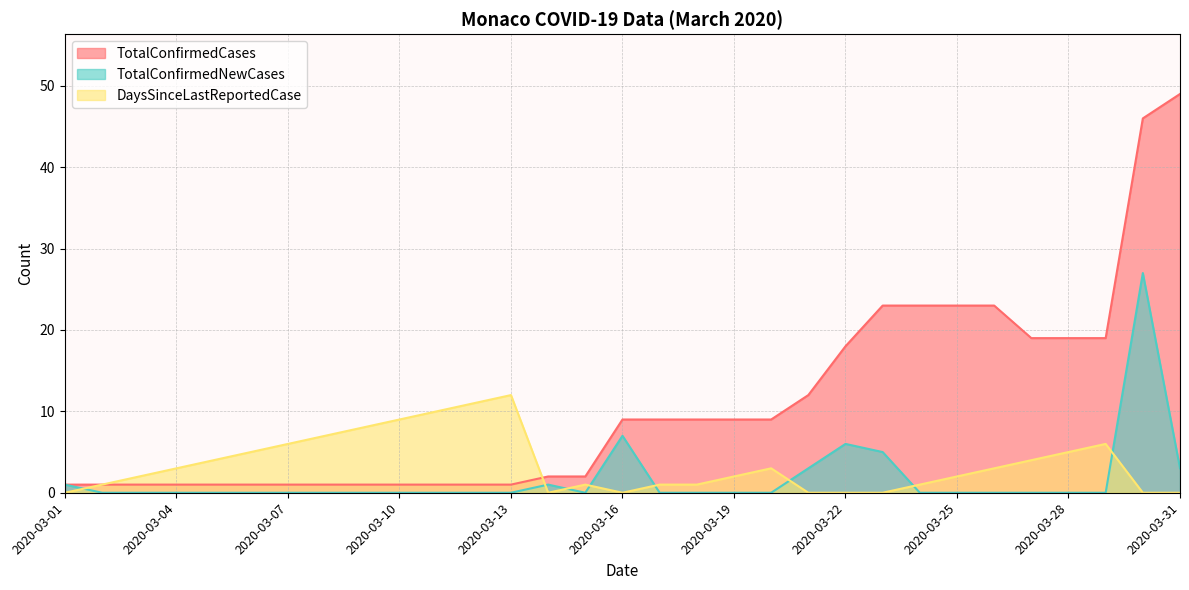

What is the total value across all series at 2020-03-20?

12